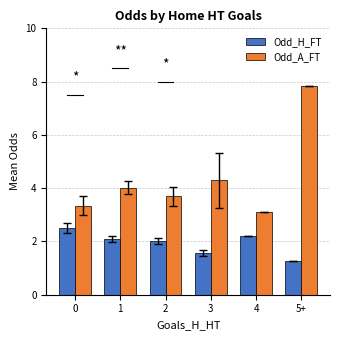

How many bars are there in total?

12